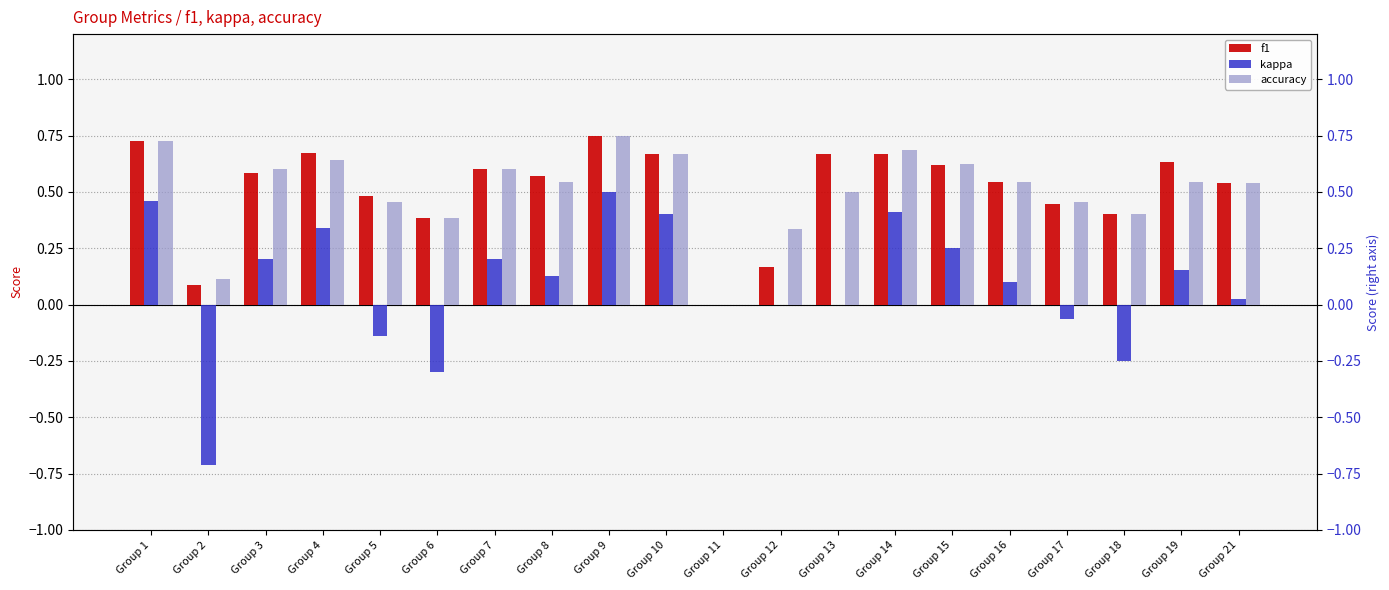

Which category has the lowest value in the f1 series?

Group 11